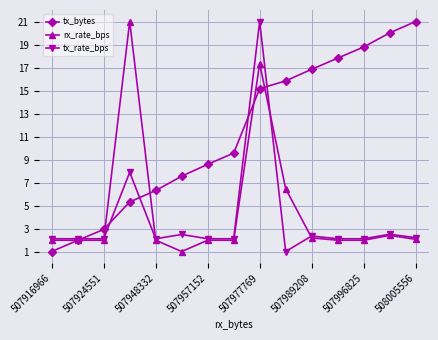

At how many categories does at least one series exceed 13?

8